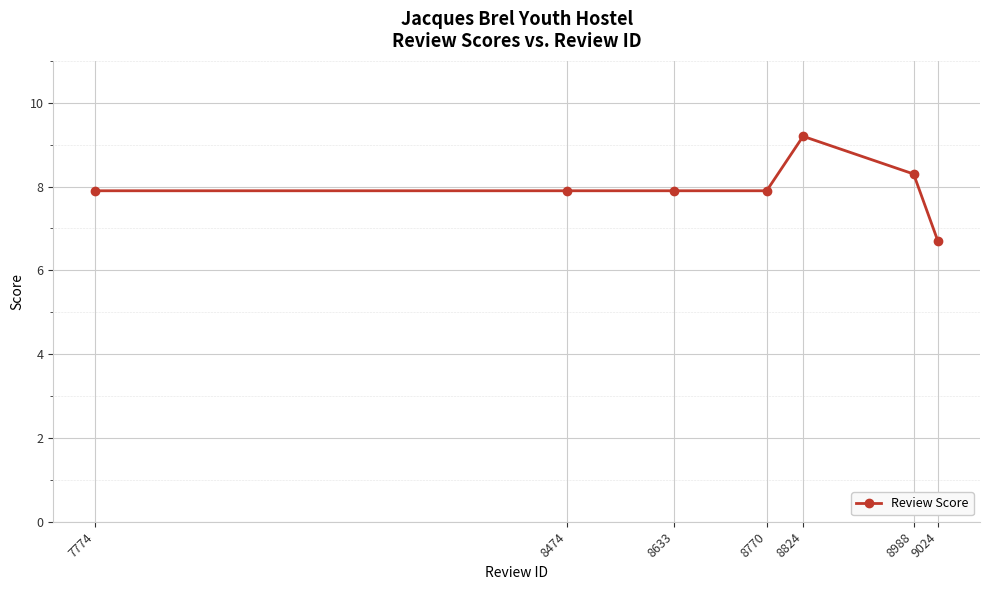

True or false: the data shows 14.1 at 7774.

False